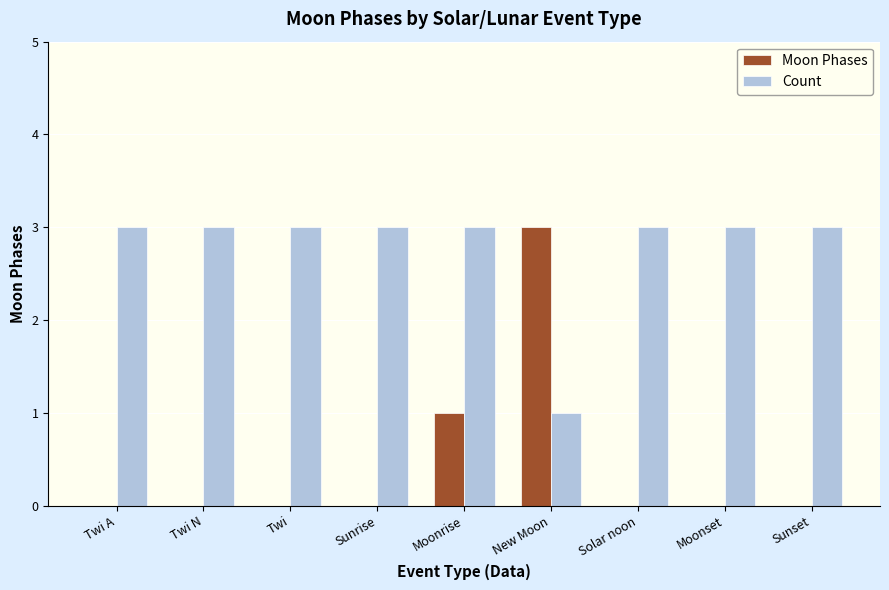

What is the difference between the Moon Phases values at Moonrise and Sunrise?

1